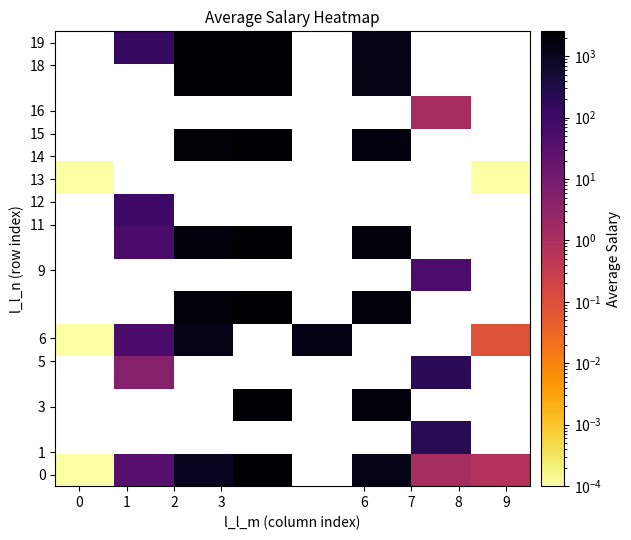

At how many categories does at least one series exceed 531?

4